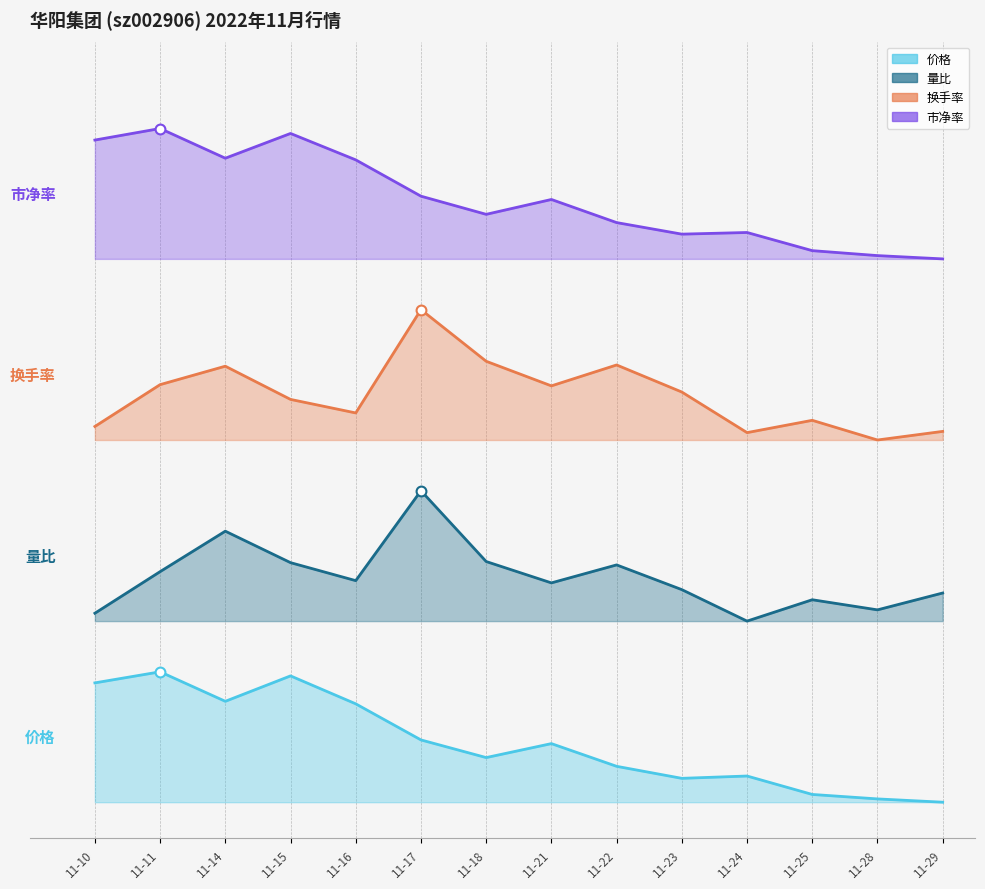

What is the total value across all series at 11-10?

18.6